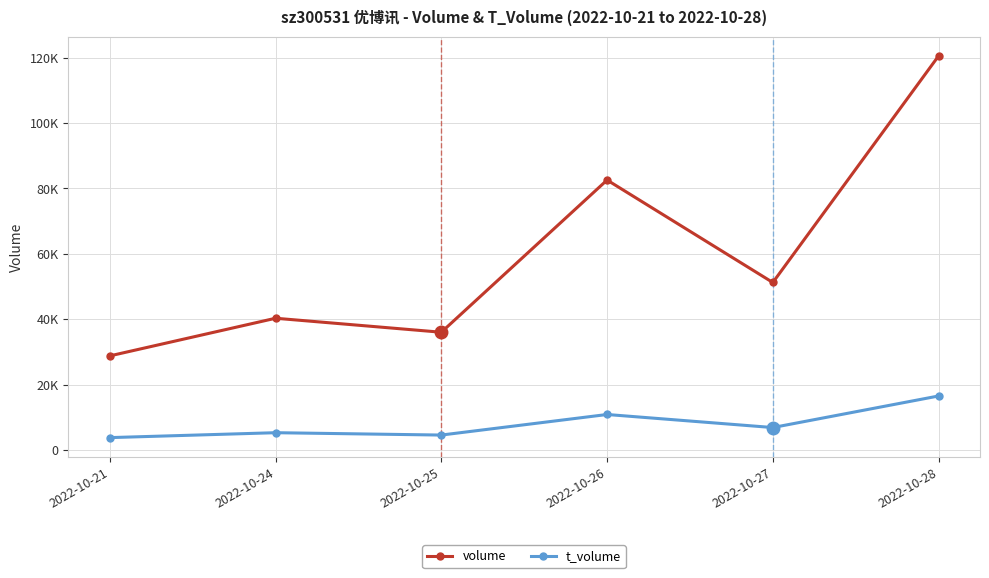

Which series has the largest total across all categories?

volume